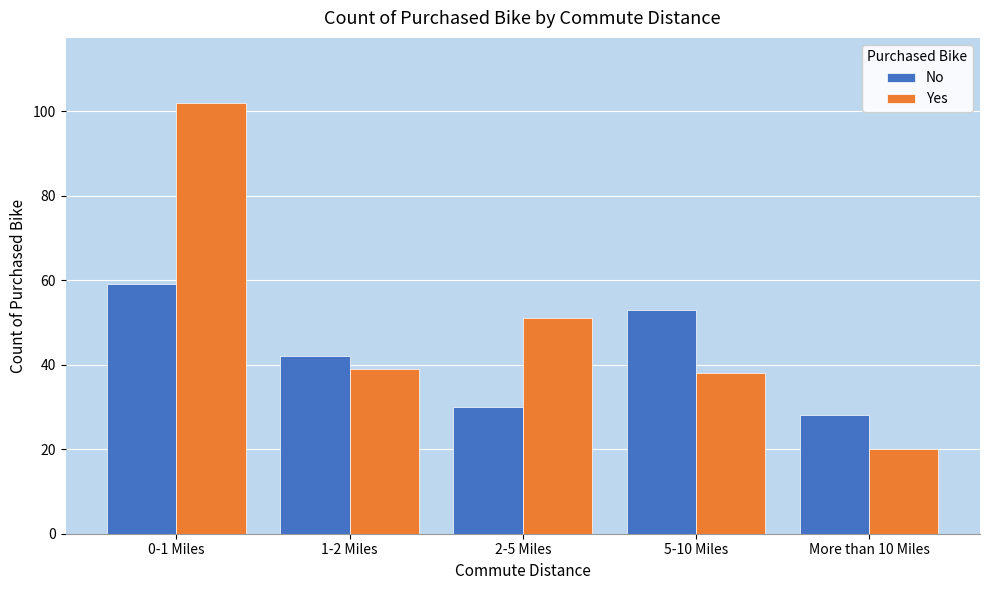

Reading left to right, transcribe all the data shown in this chart.

No: 0-1 Miles=59	1-2 Miles=42	2-5 Miles=30	5-10 Miles=53	More than 10 Miles=28
Yes: 0-1 Miles=102	1-2 Miles=39	2-5 Miles=51	5-10 Miles=38	More than 10 Miles=20